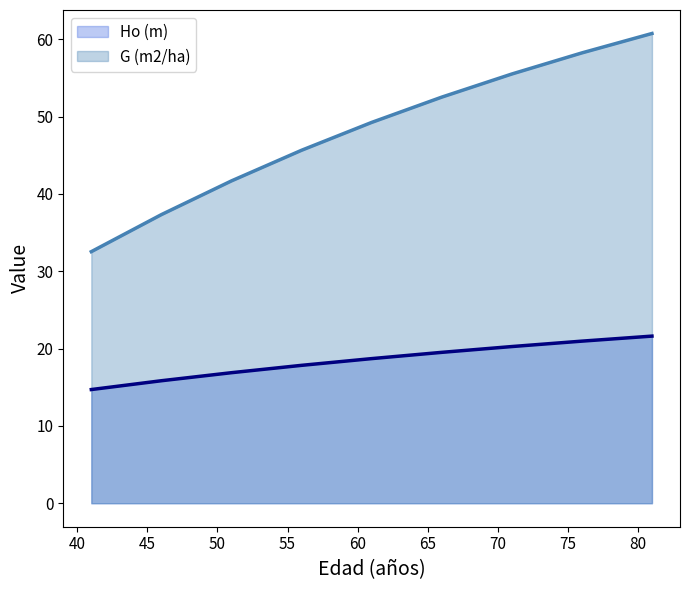

What is the value of the Ho (m) point at the 2nd from the left?

15.8